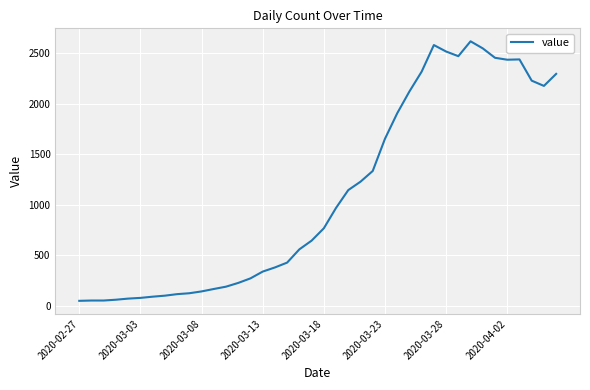

What is the difference between the maximum and minimum values?

2566